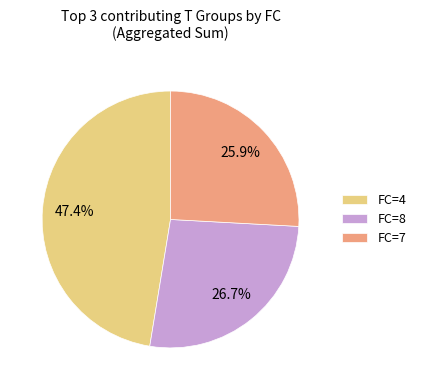

Combined, do FC=4 and FC=7 account for over 50%?

Yes